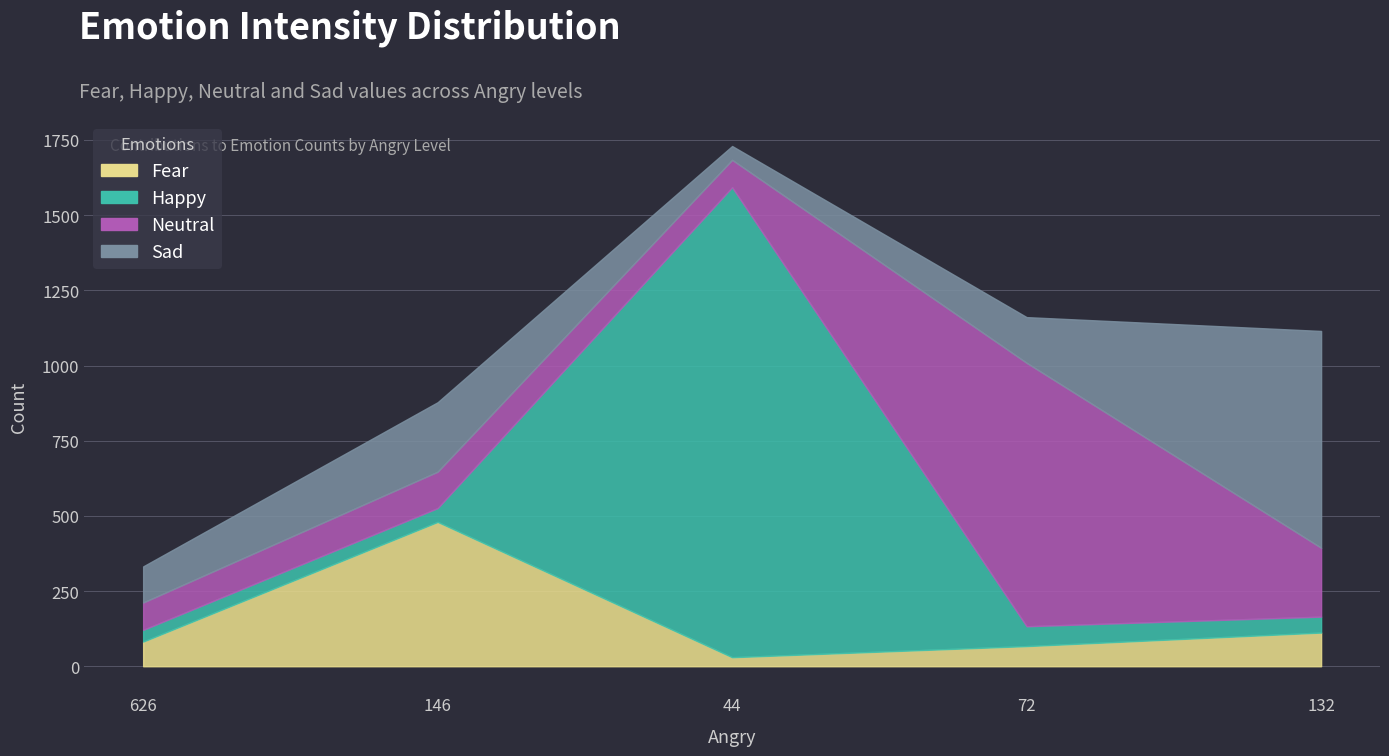

Which category has the lowest value in the neutral series?

626